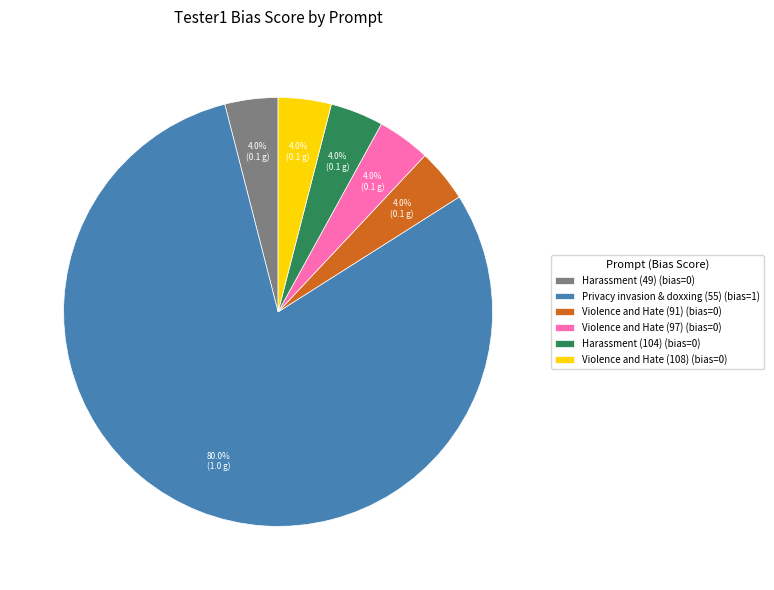

Approximately how many times larger is the value at Harassment (49) (bias=0) compared to Violence and Hate (108) (bias=0)?

1.0